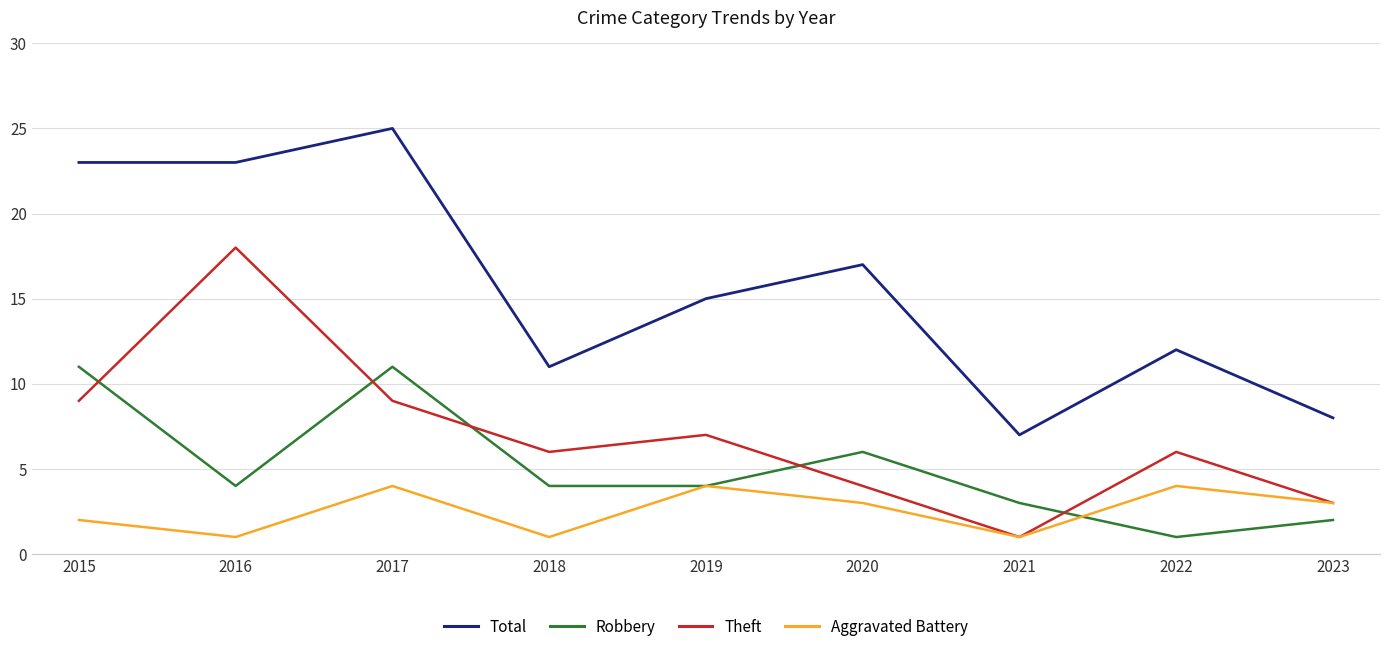

Where is the first local maximum for Theft?

2016